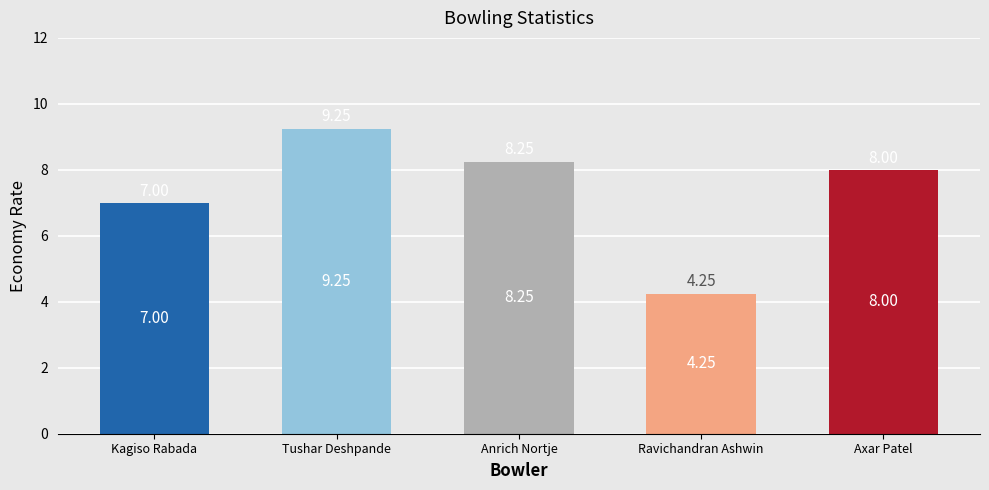

Which label corresponds to the largest value in the chart?

Tushar Deshpande